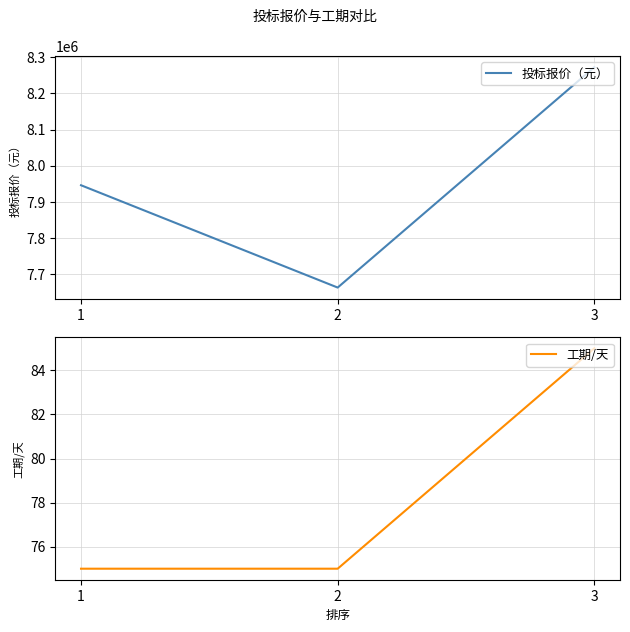

Is the value of 工期/天 at 1 greater than the value of 投标报价（元） at 3?

No